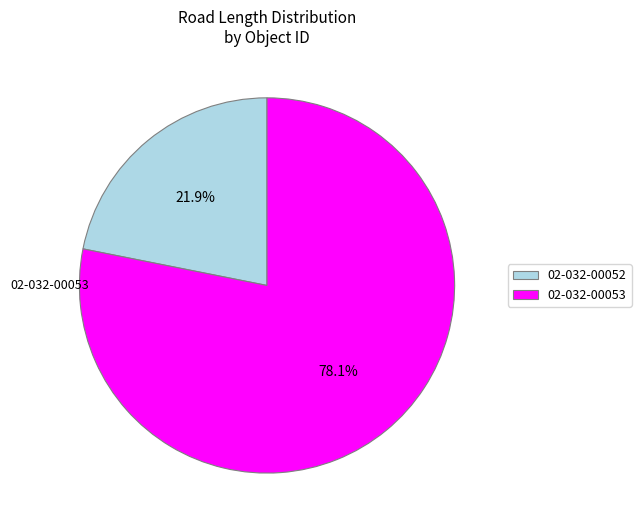

To the nearest percent, what percentage of the pie is 02-032-00053?

78%